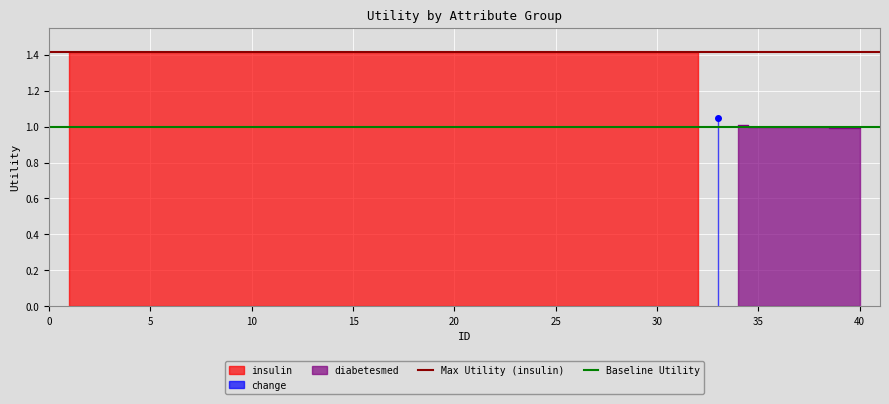

What is the value of the Max Utility (insulin) point at the 2nd from the left?

1.4